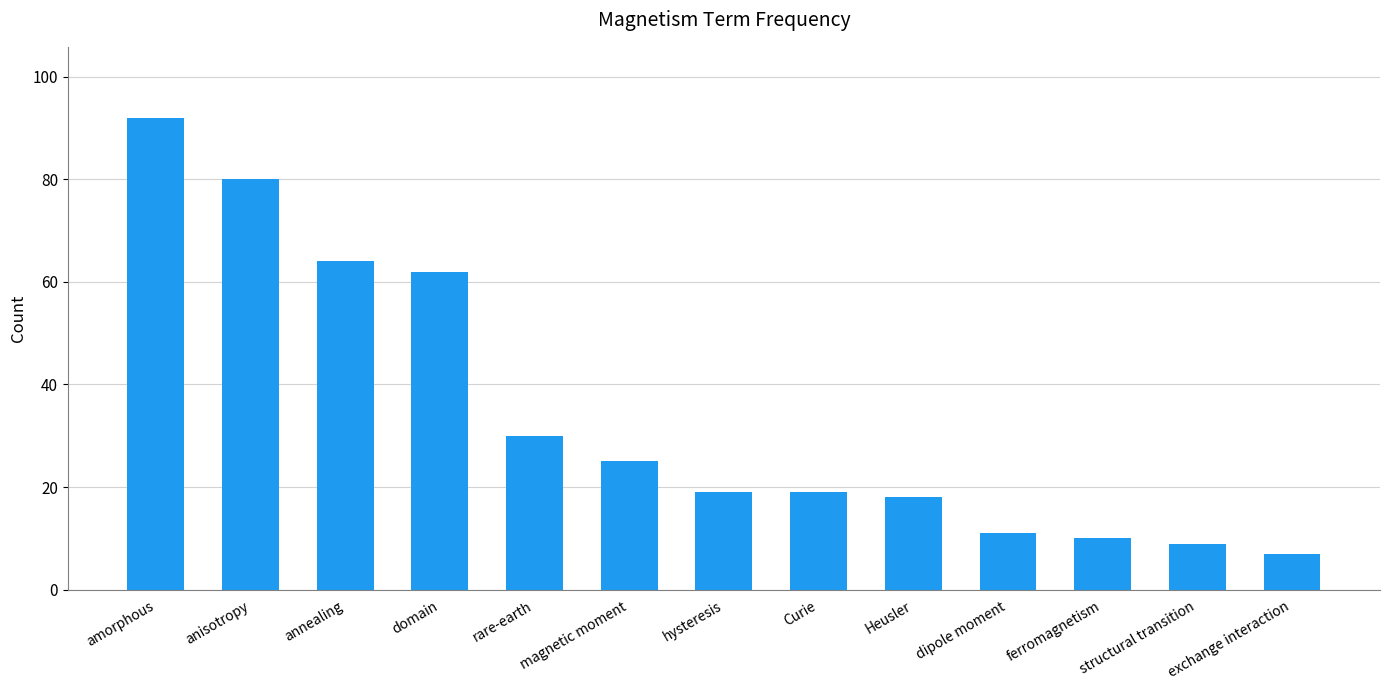

Where does the data first go above 19?

amorphous